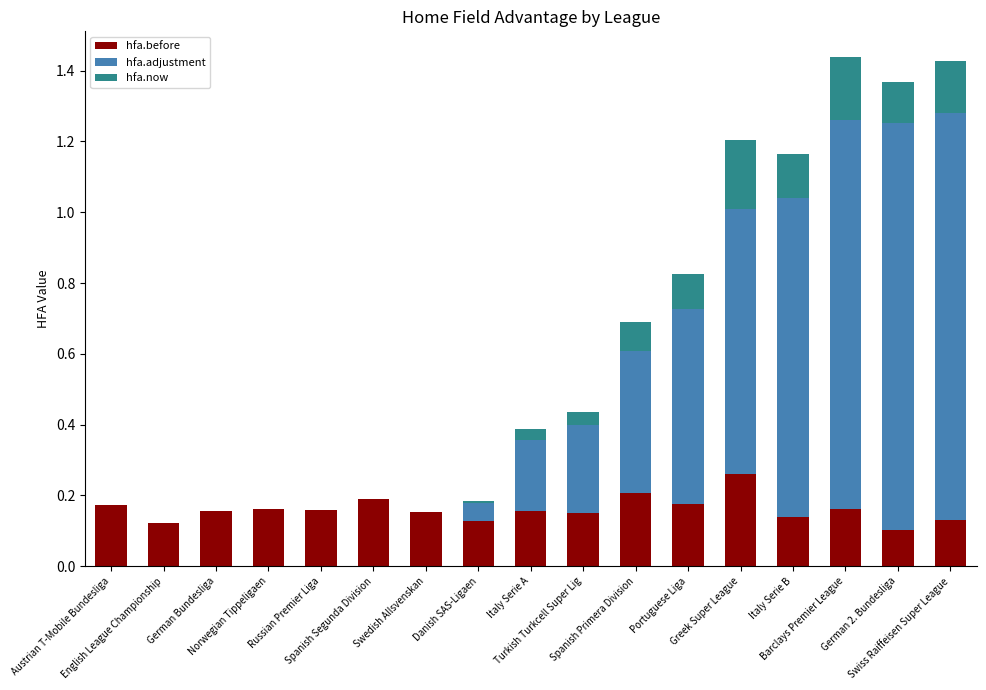

What is the sum of all hfa.before values?

2.7